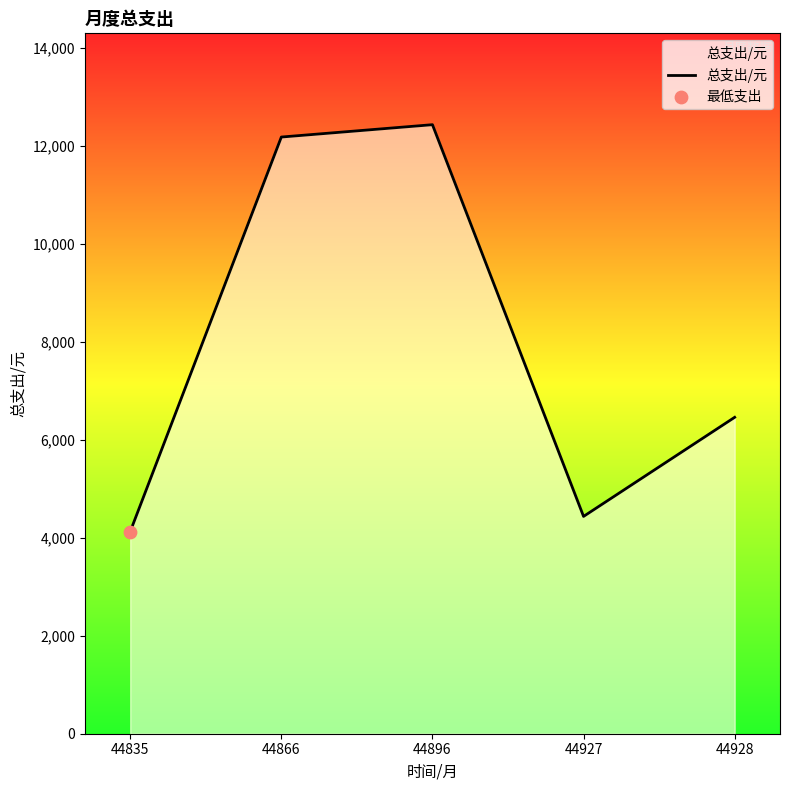

What is the ratio of the value at 44896 to the value at 44927?

2.8